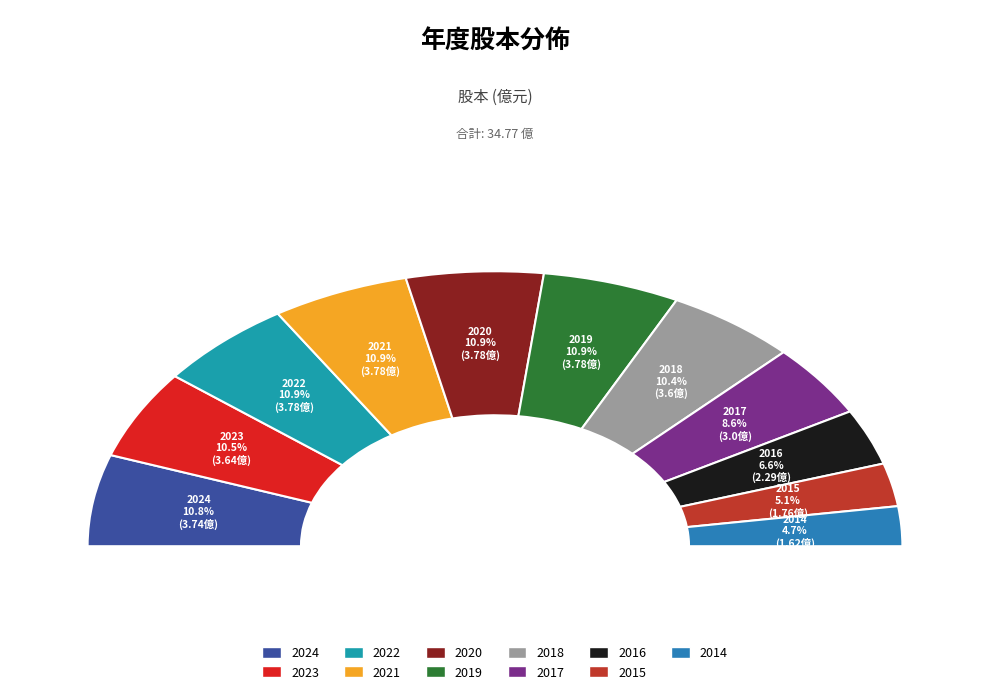

The 2022 slice represents 11% of the pie. True or false?

True